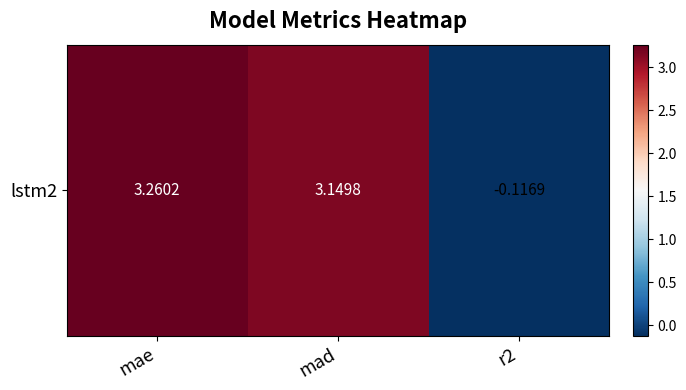

Reading left to right, what are all the values shown in this chart?

3.3	3.1	-0.1